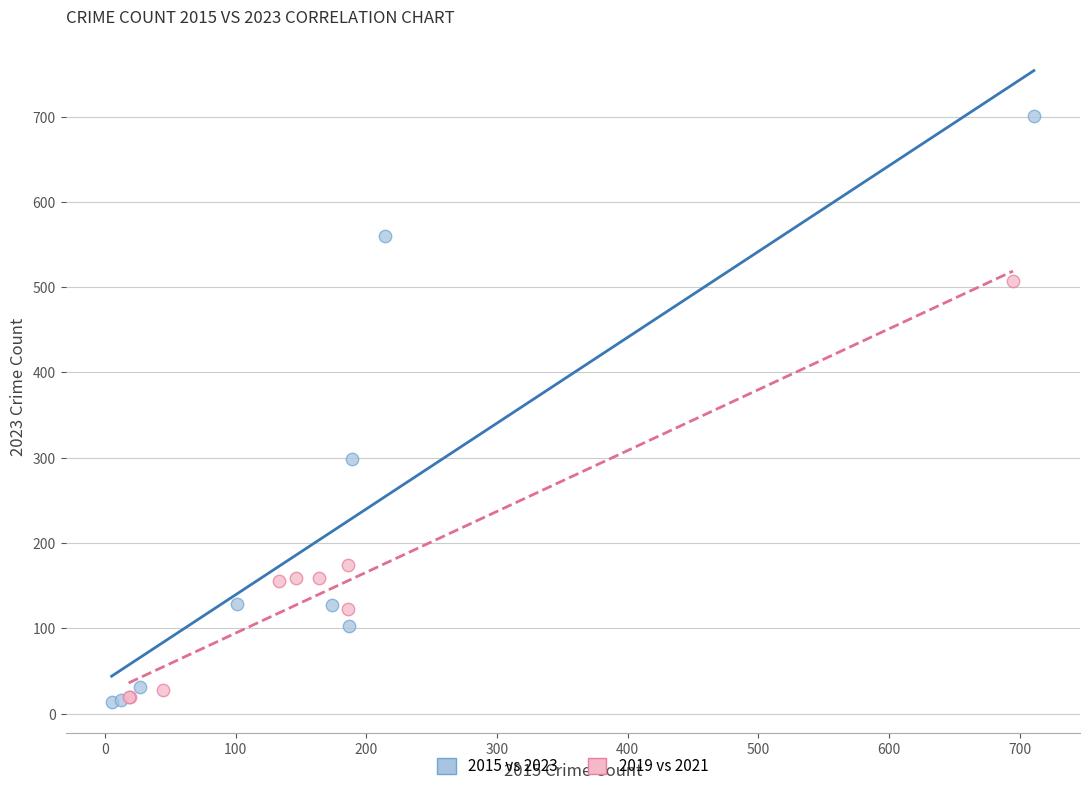

Which series has the largest Y range (max minus min)?

2015 vs 2023